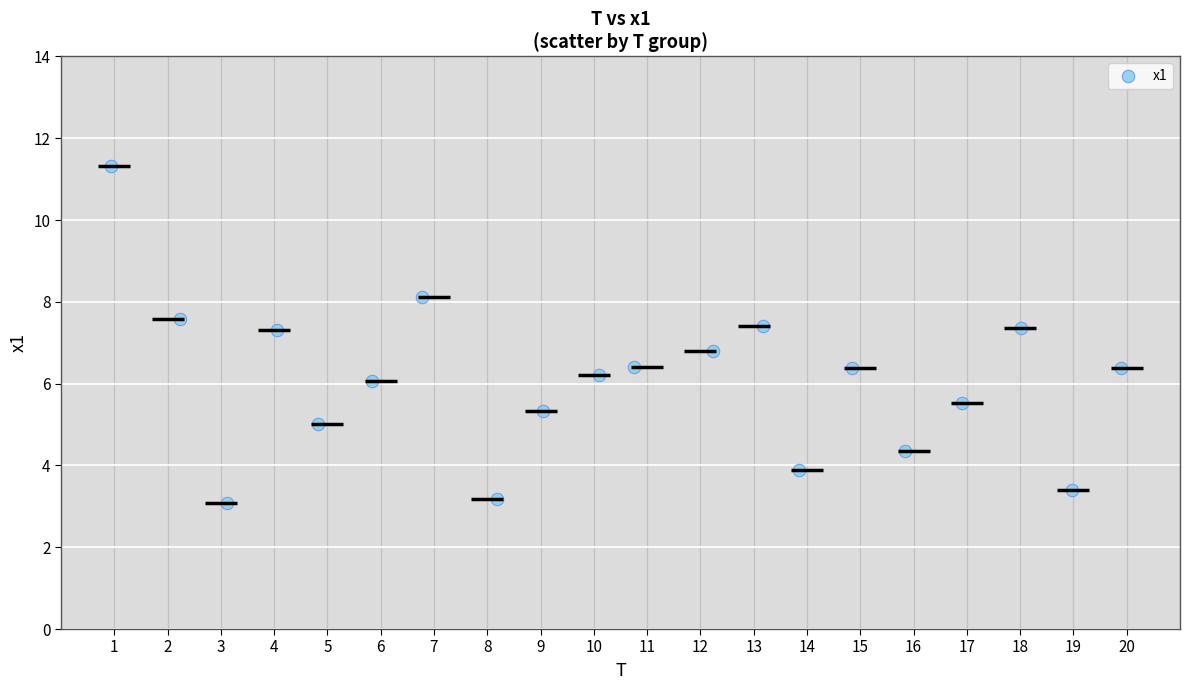

What is the range of Y values (max minus min)?

8.2